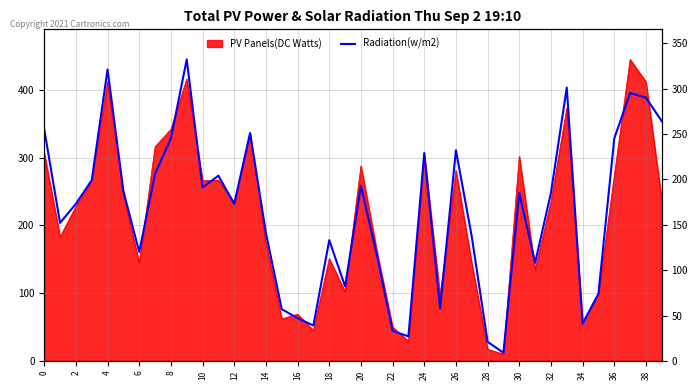

What is the sum of all values?

6552